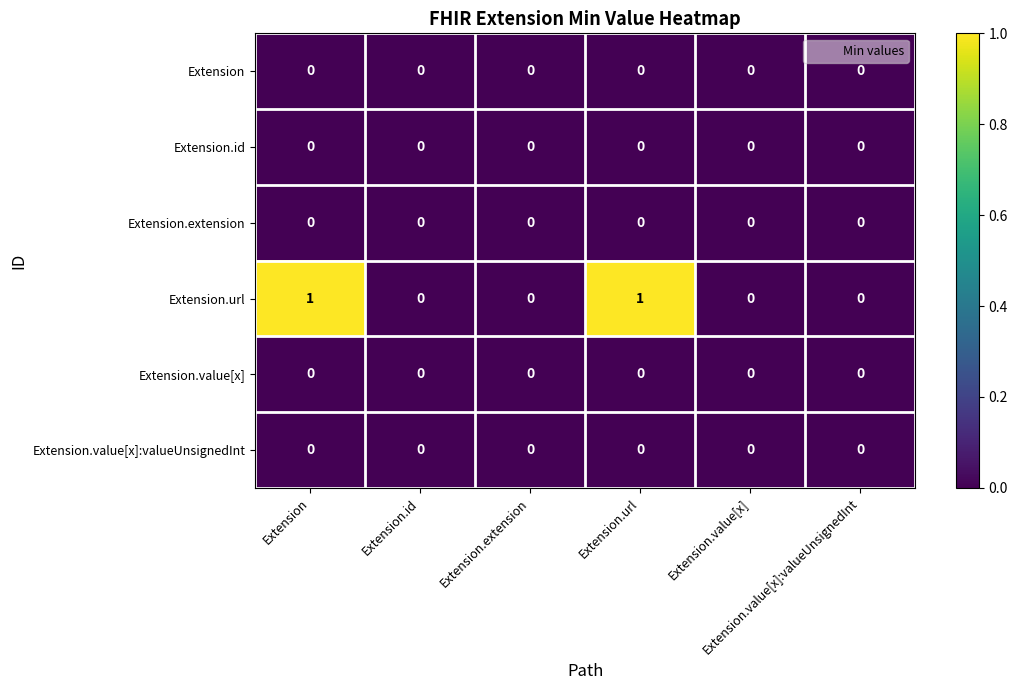

Which series has the largest total across all categories?

Extension.url